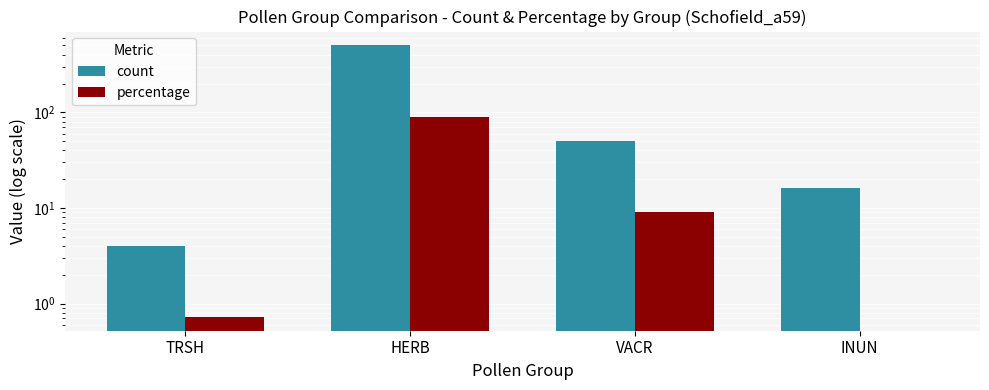

Reading left to right, extract all data points from this chart.

count: 4.0	504.0	50.0	16.0
percentage: 0.7	90.3	9.0	0.0